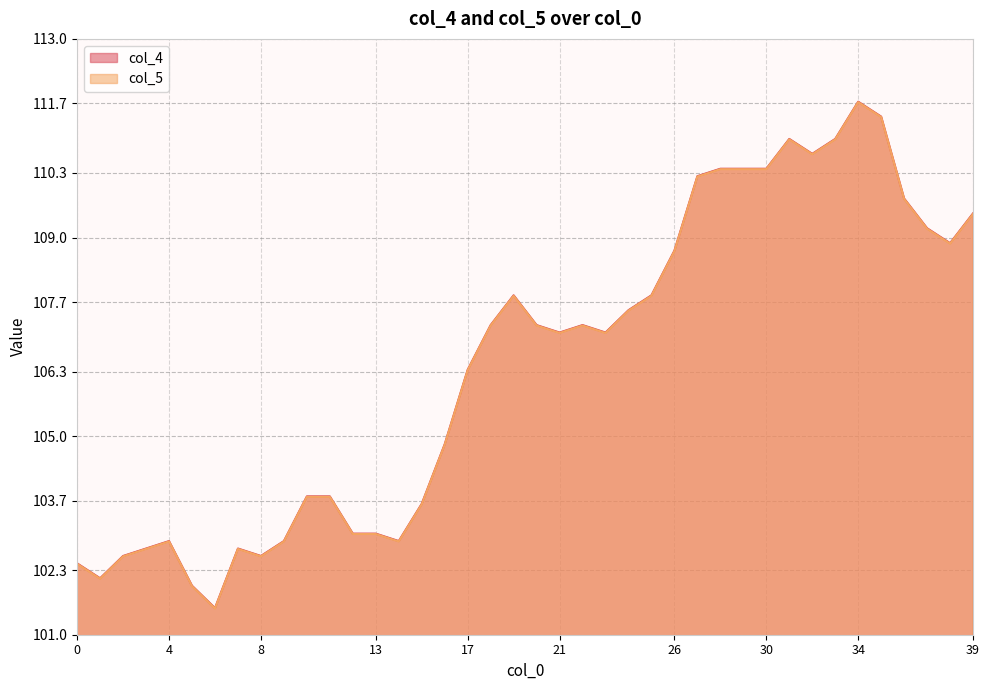

What is the value of the col_4 point at the 19th from the left?

107.2